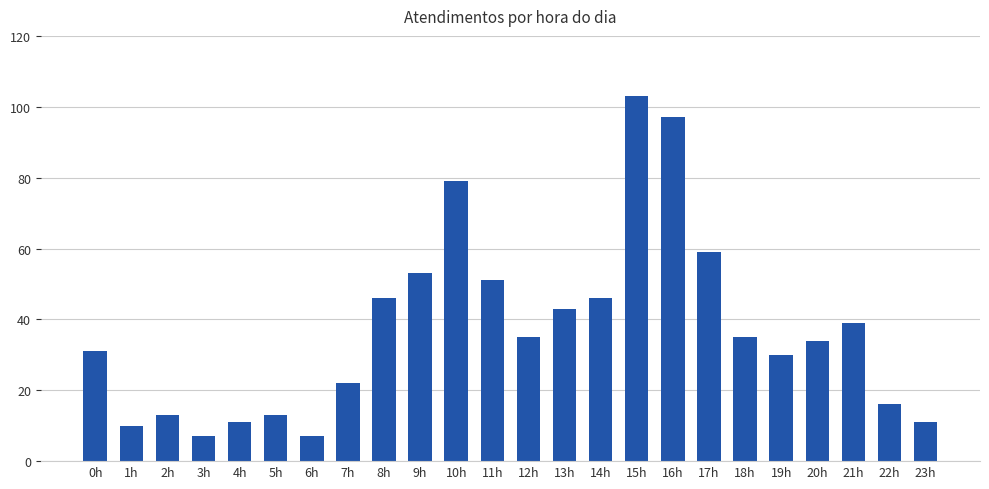

How many distinct data groups are displayed?

1